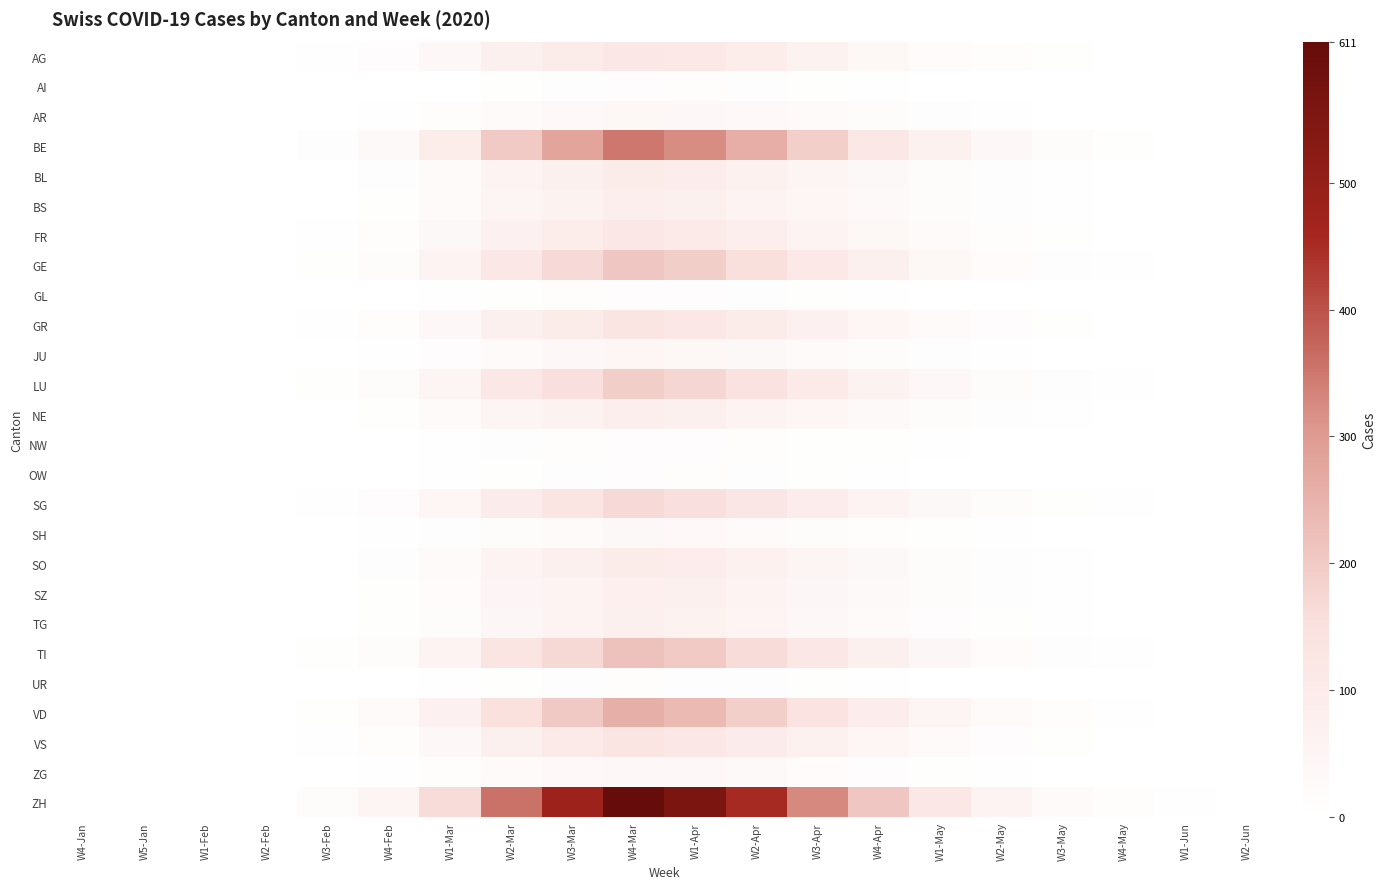

Read the SG value at W1-May, to the nearest 50.

50